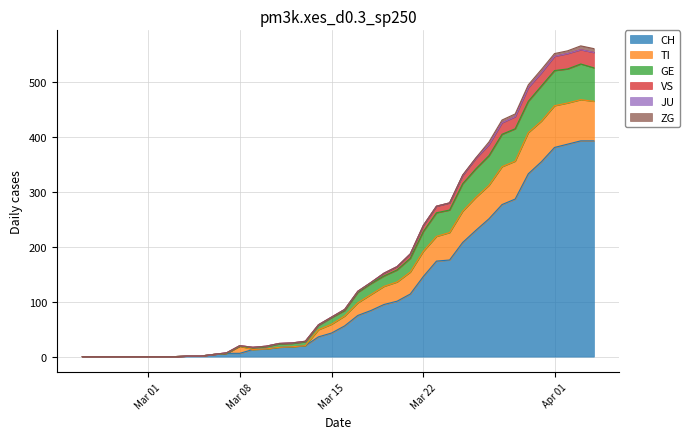

At which label is CH closest to 196?

2020-03-25